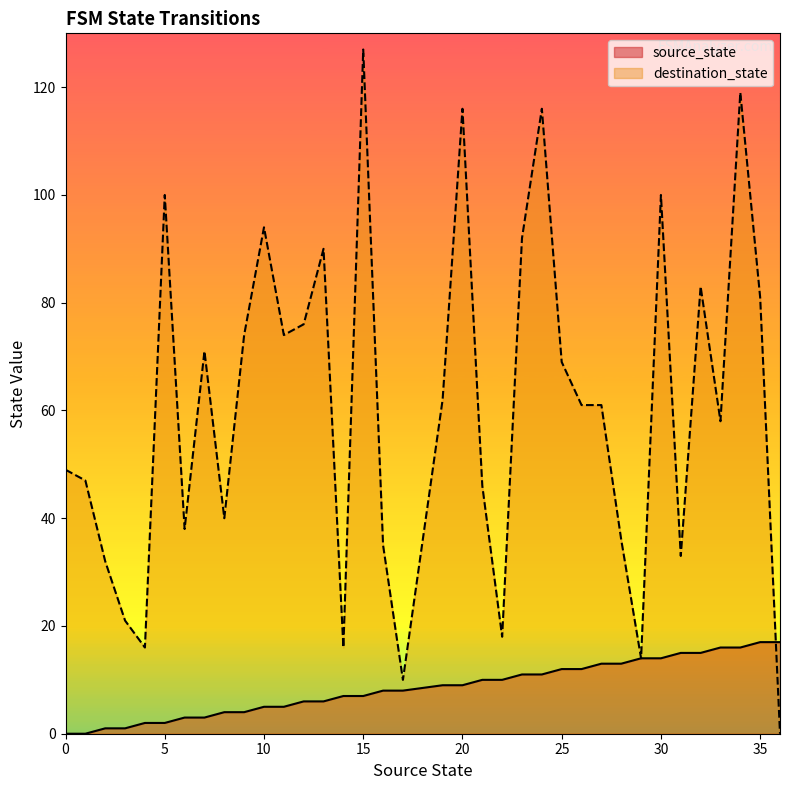

Rank the categories by source_state value from lowest to highest.

0, 1, 2, 3, 4, 5, 6, 7, 8, 9, 10, 11, 12, 13, 14, 15, 16, 17, 19, 20, 21, 22, 23, 24, 25, 26, 27, 28, 29, 30, 31, 32, 33, 34, 35, 36